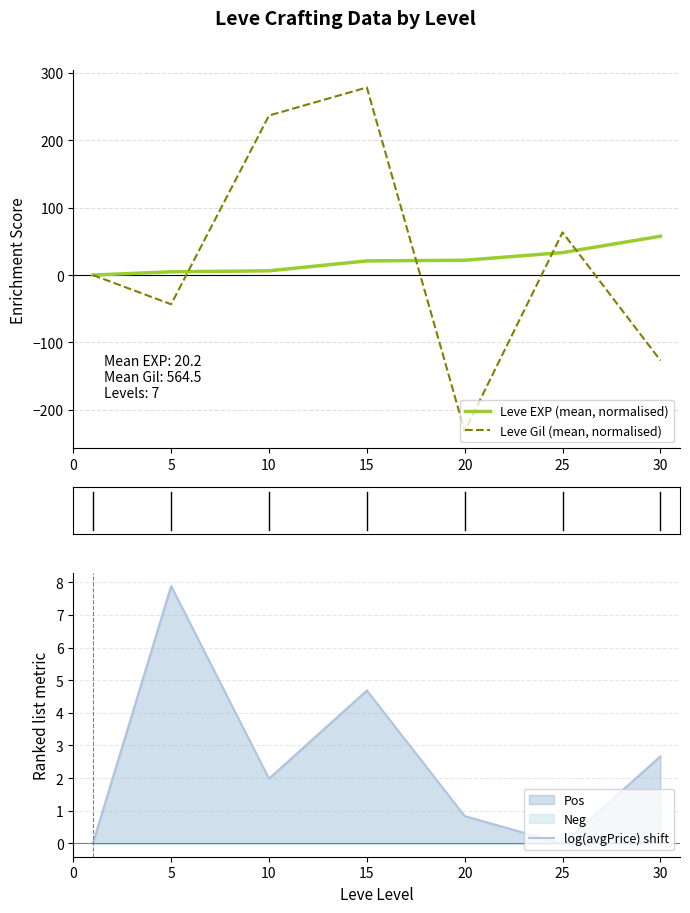

At which category does the chart reach its peak across all series?

15